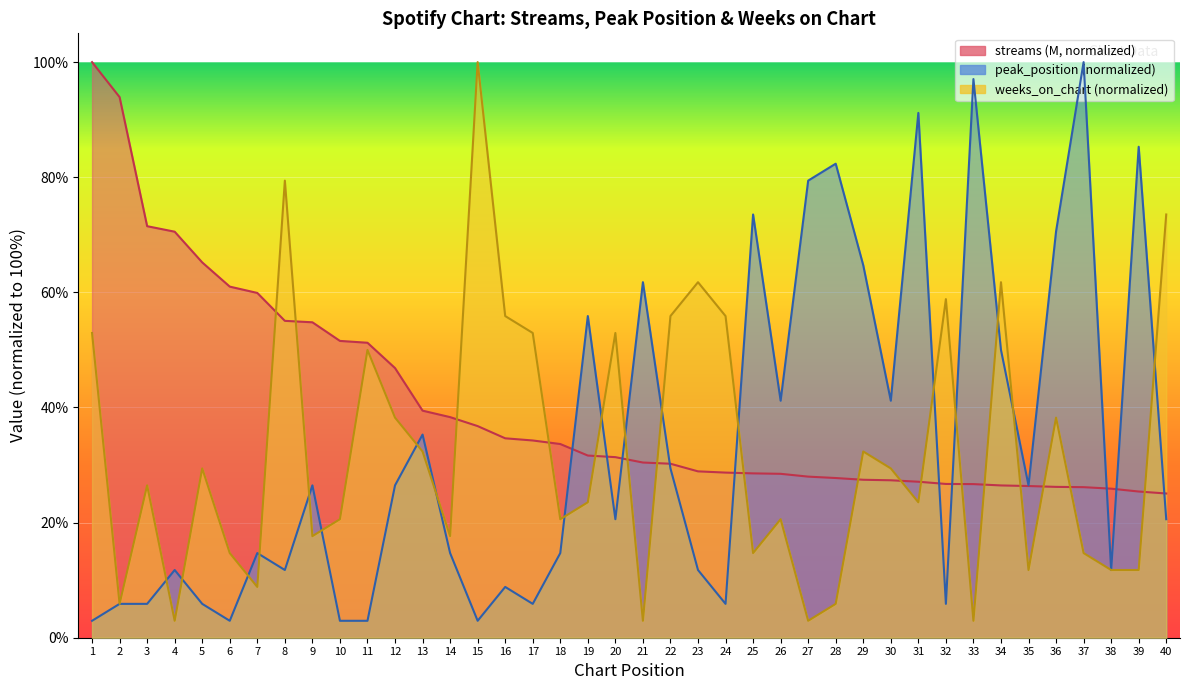

List the labels in order of weeks_on_chart value, largest first.

15, 8, 40, 23, 34, 32, 16, 22, 24, 1, 17, 20, 11, 12, 36, 13, 29, 5, 30, 3, 19, 31, 10, 18, 26, 9, 14, 6, 25, 37, 35, 38, 39, 7, 2, 28, 4, 21, 27, 33